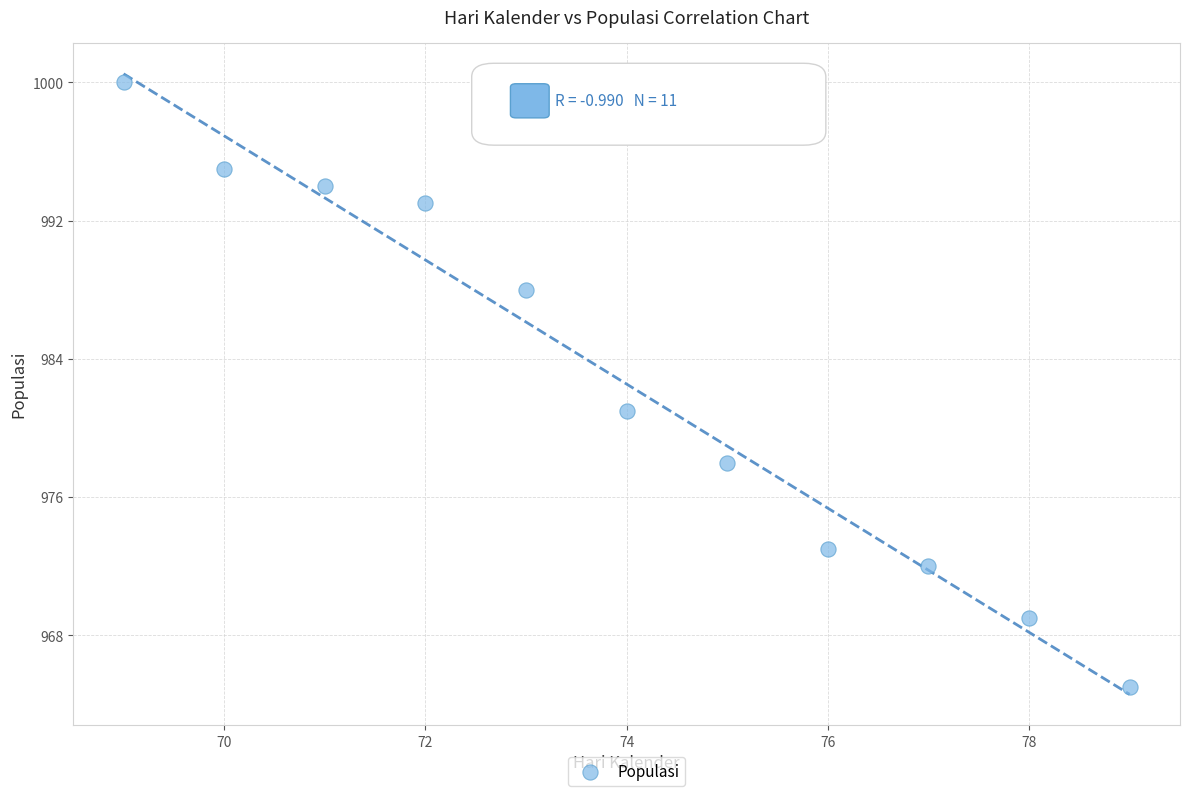

What Y value in the scatter plot is closest to 982?

981